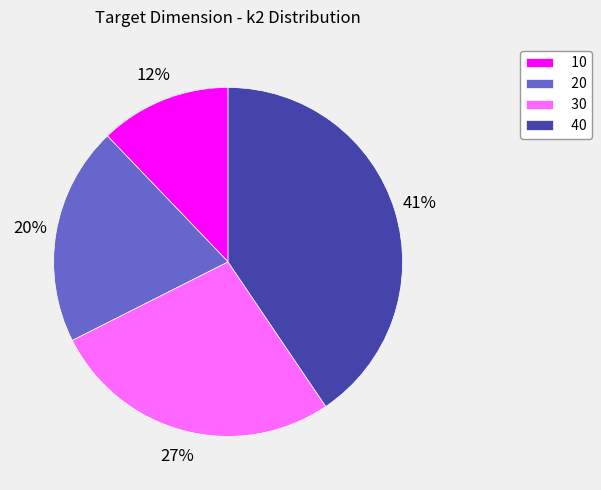

Is it true that 30 is 27% of the pie?

True